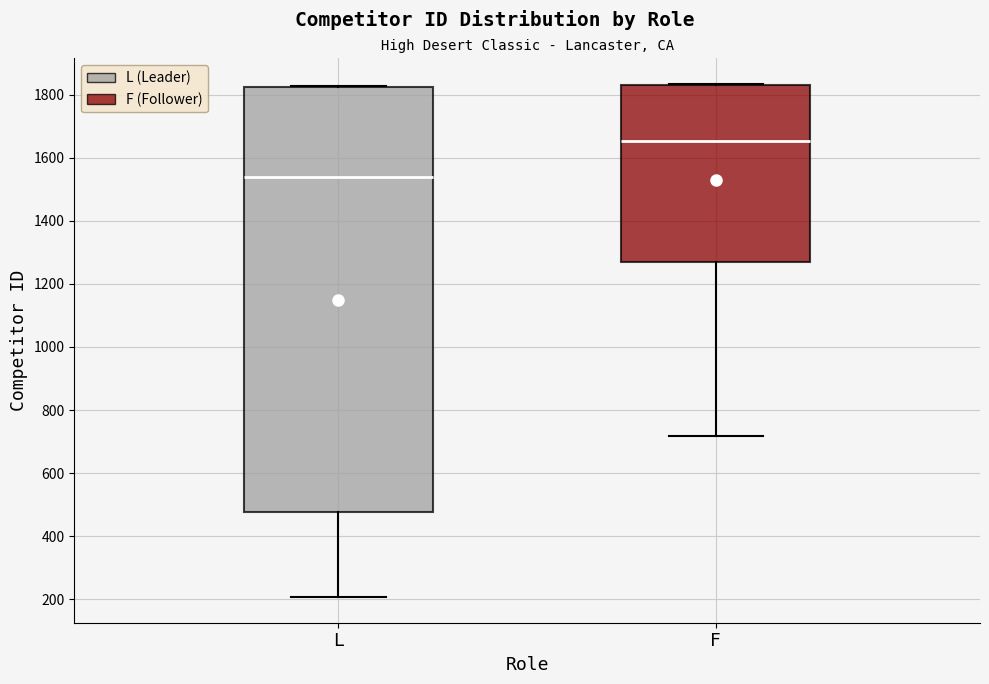

Reading left to right, transcribe this box plot: for each box, give where its median line is, the range the box spans, and where its two whiskers end, as read against the y-axis. The values are not printed on the chart, so give them approximately, as read against the axis.

L: median 1540, box 480 to 1820, whiskers 200 to 1820
F: median 1660, box 1260 to 1840, whiskers 720 to 1840